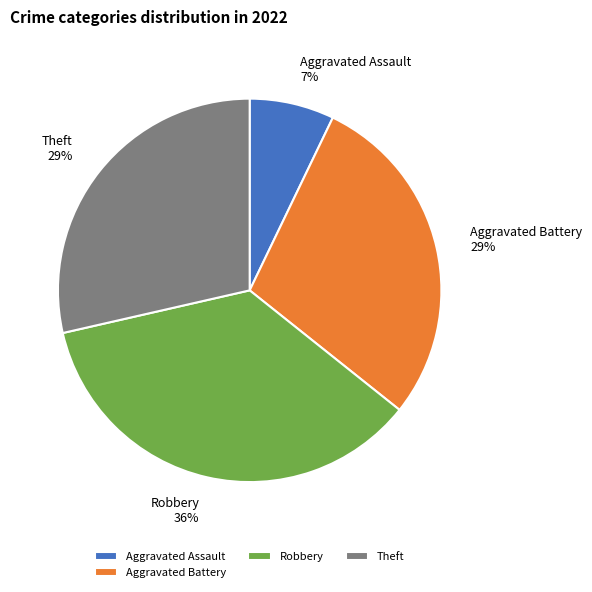

Is Aggravated Assault the majority of the pie?

No